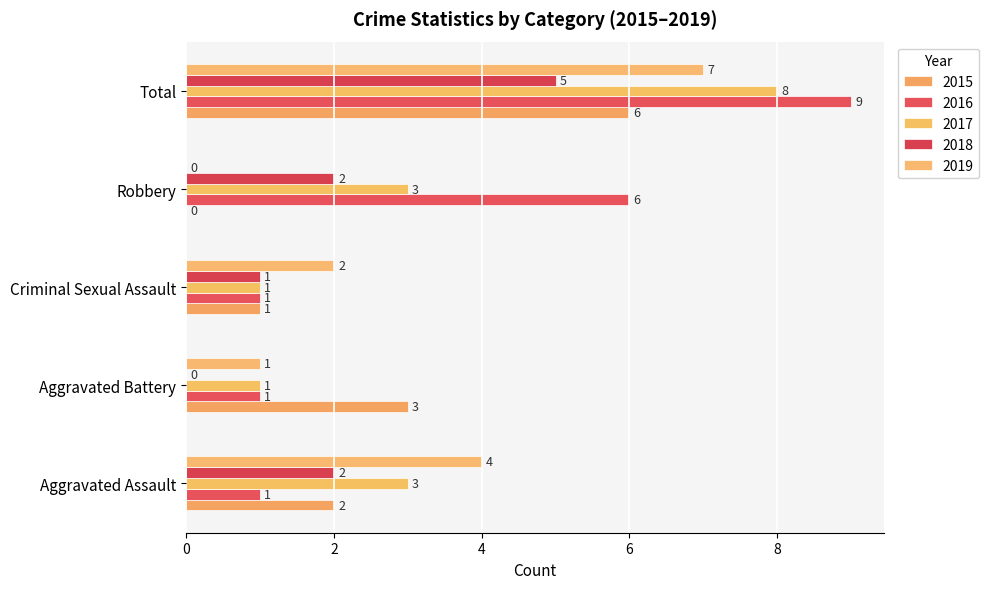

What is the average value of the 2017 series?

3